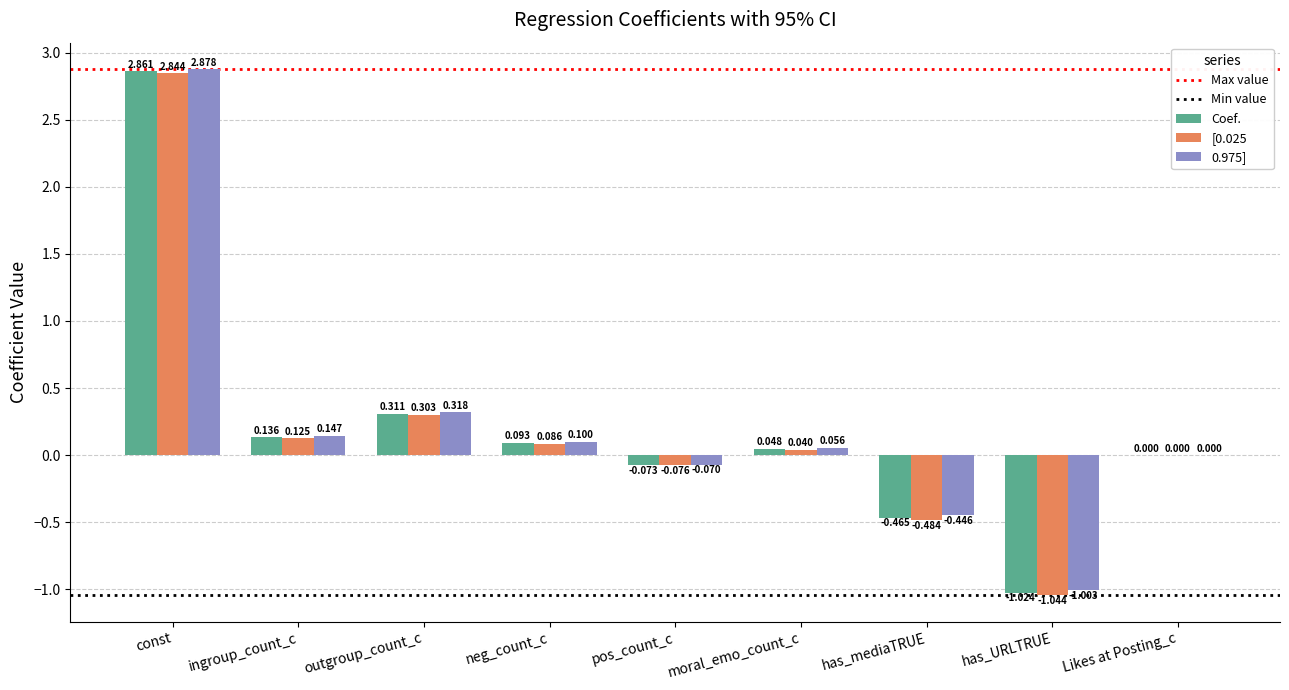

Which category has the highest value across all series?

const